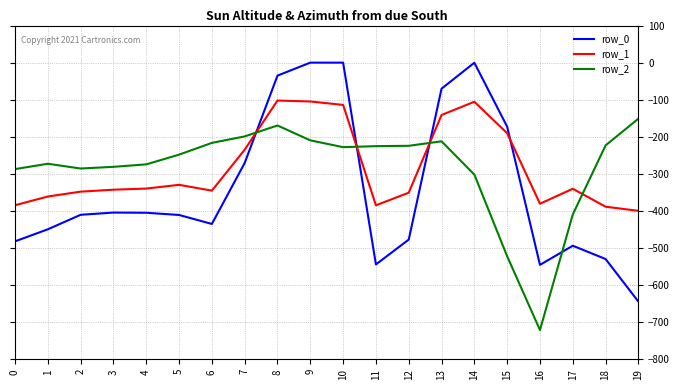

What is the difference between the highest and lowest values at 0?

194.9